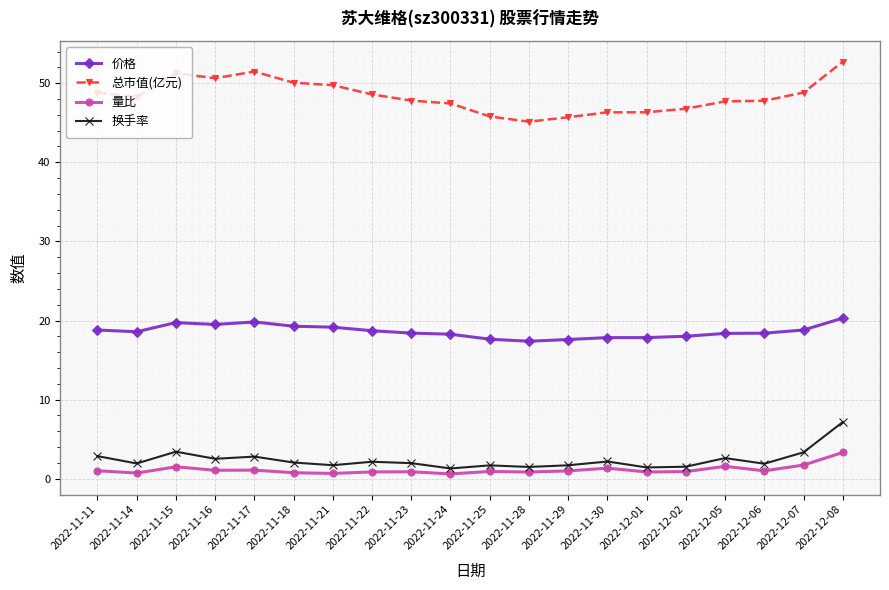

At which label does 价格 first exceed 18?

2022-11-11